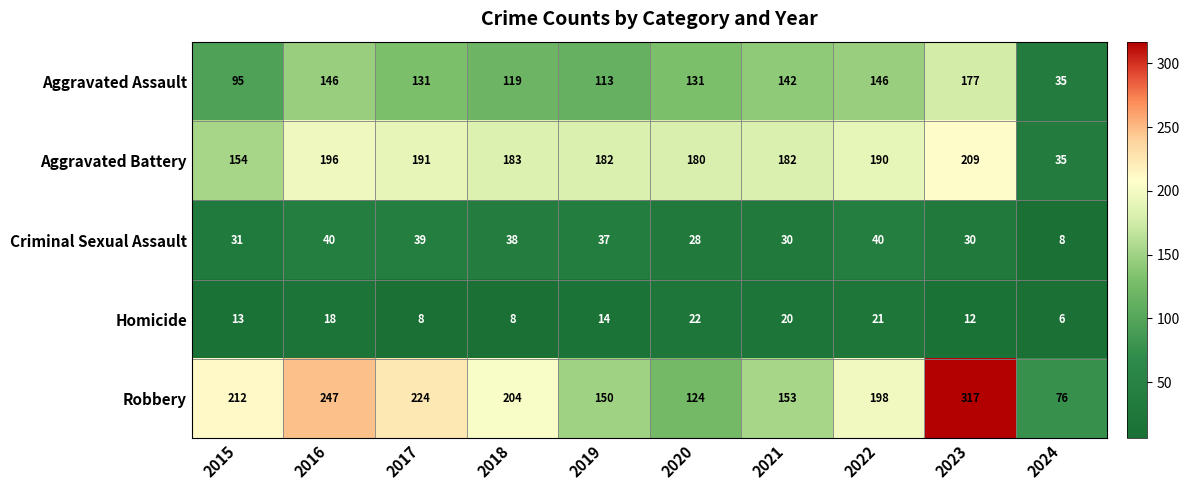

Which category has the highest value across all series?

2023